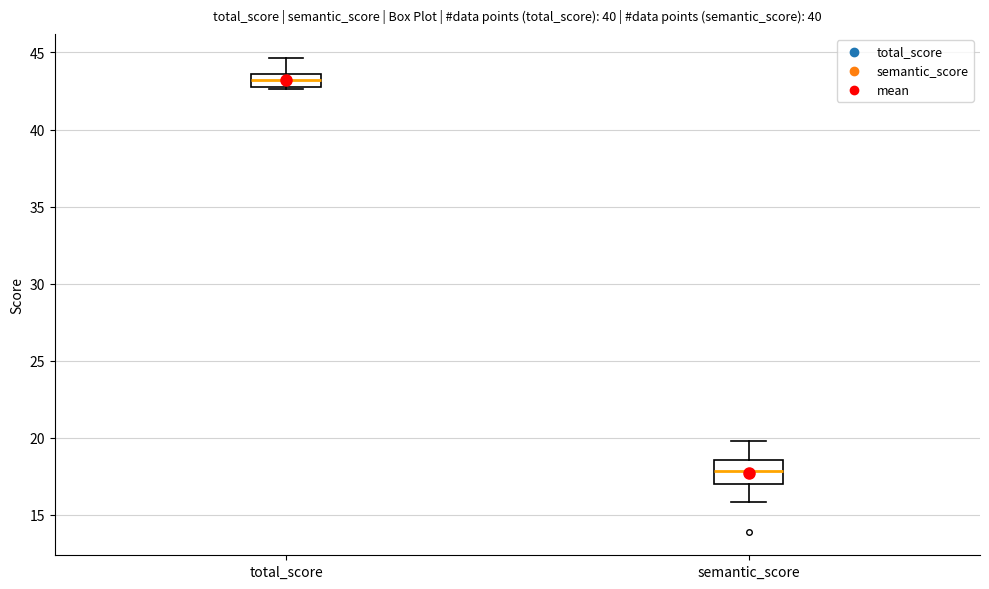

Which box's median line is the highest?

total_score